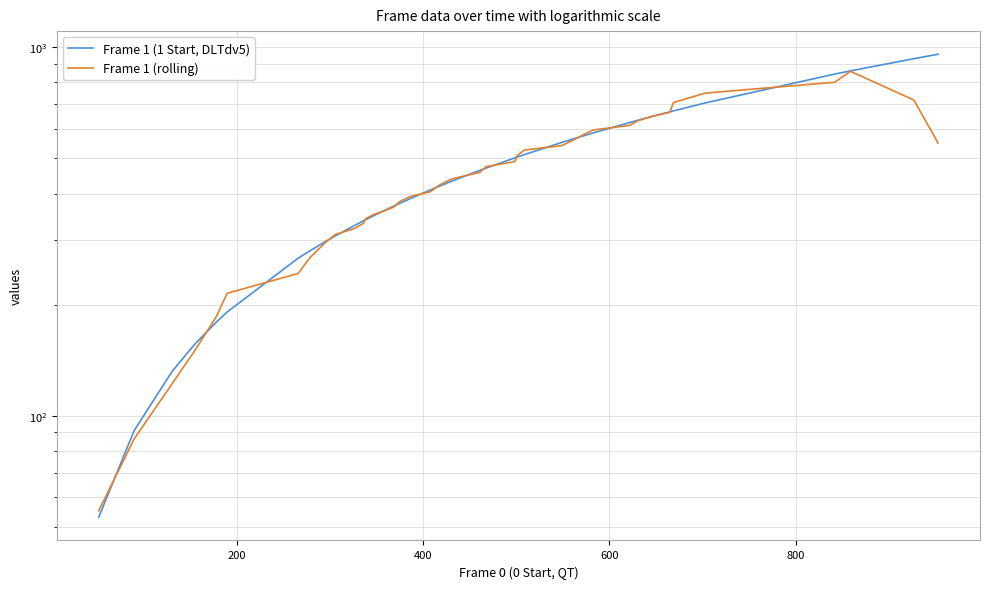

Which series has the widest spread of values?

Frame 1 (1 Start, DLTdv5)